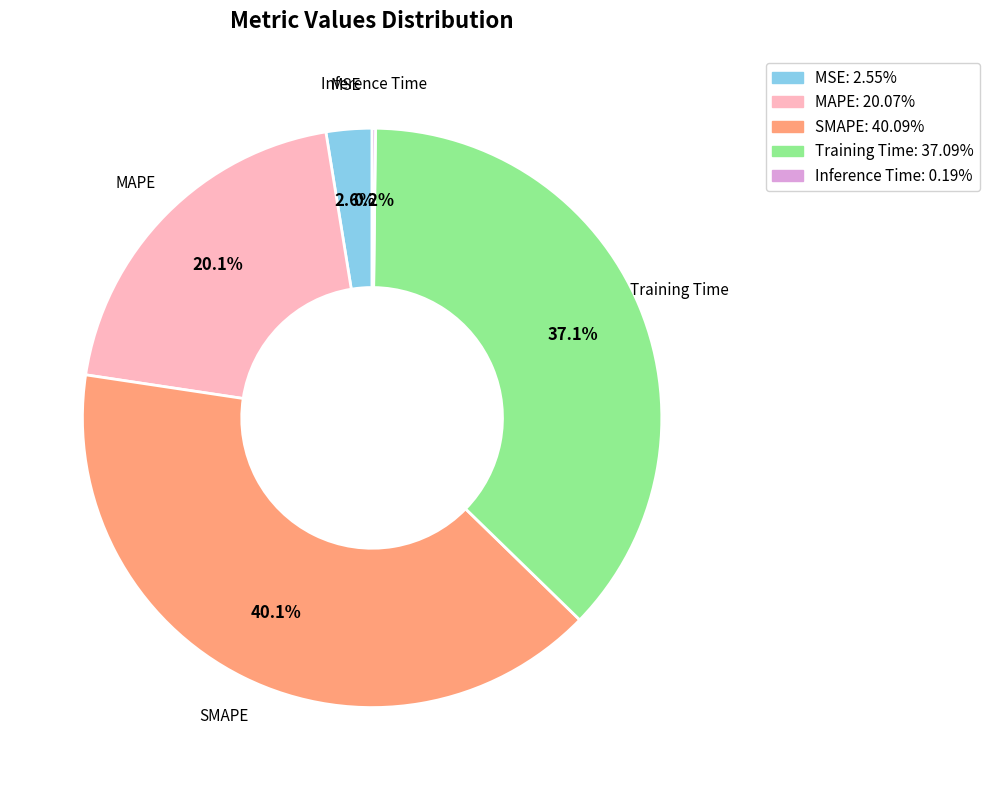

True or false: MAPE accounts for 20% of the total.

True